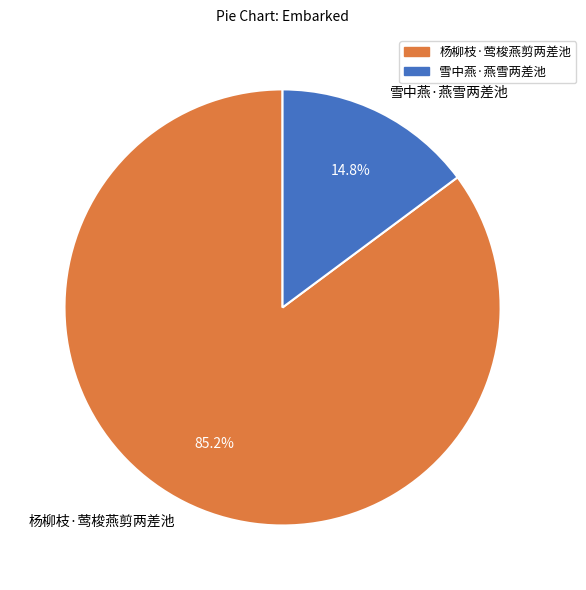

To the nearest percent, what is the average slice percentage?

50%